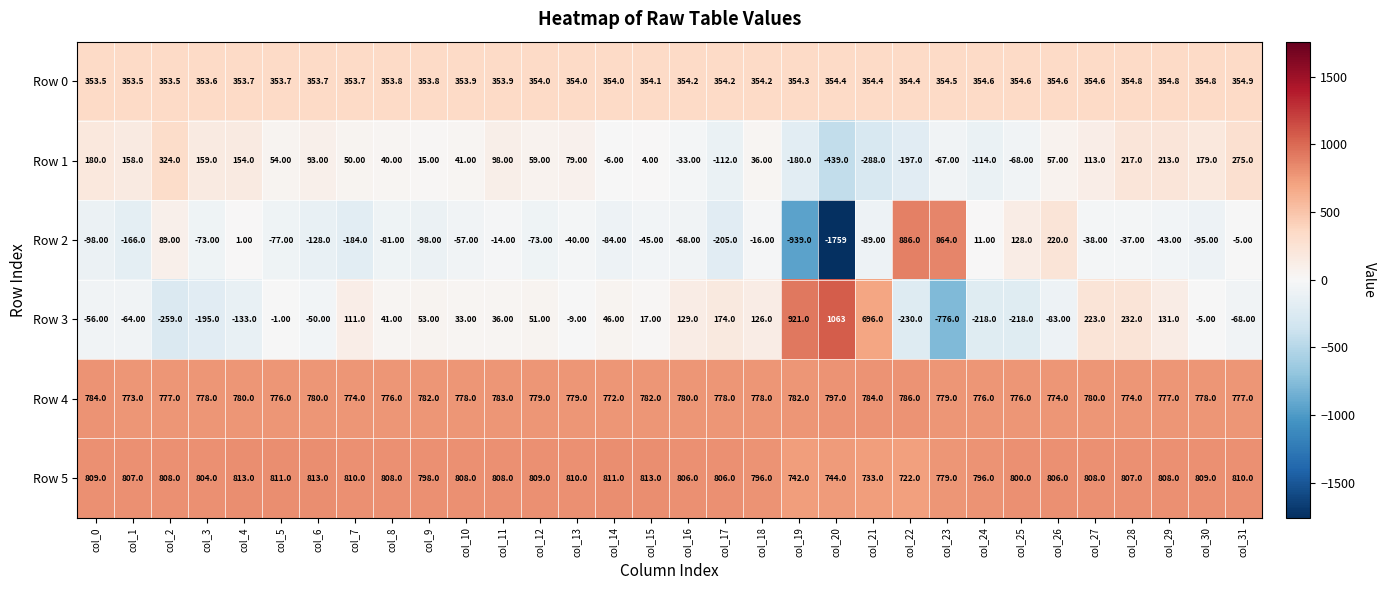

At which category is the sum across all series the highest?

col_28